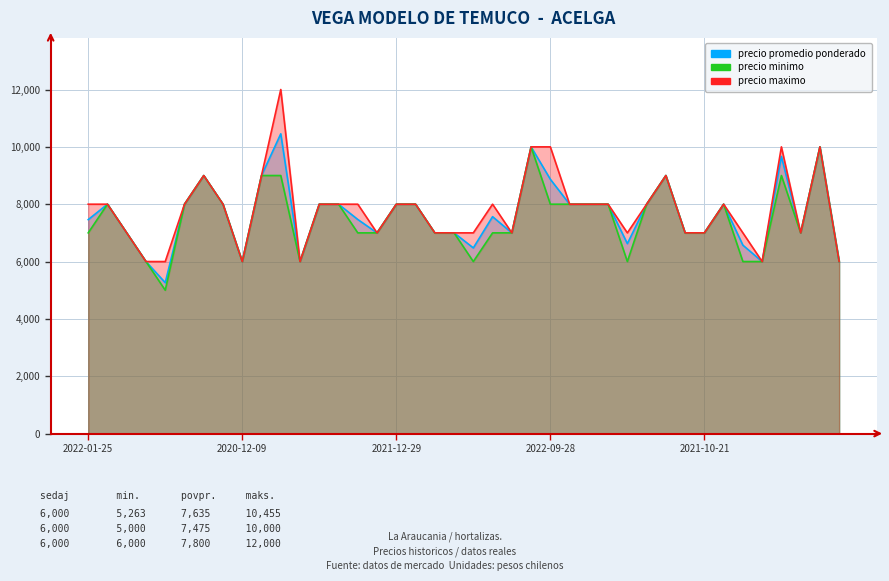

True or false: Precio minimo and Precio promedio ponderado cross at least once.

False